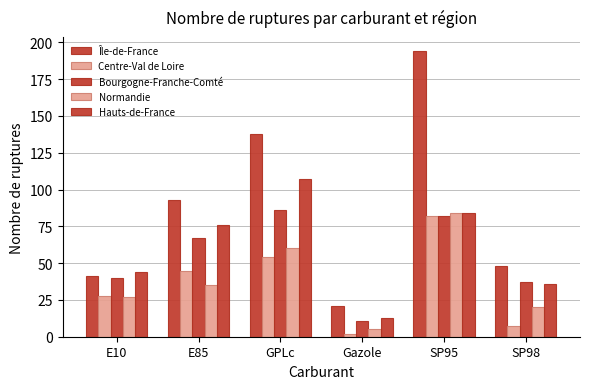

What is the difference between the second highest and minimum values in the Bourgogne-Franche-Comté series?

71